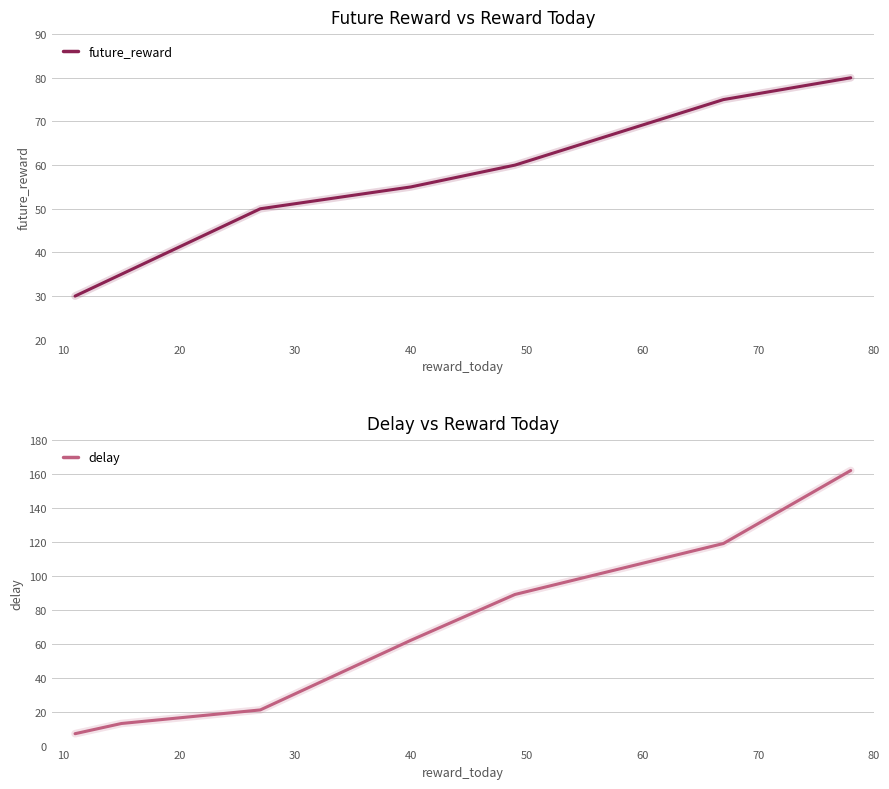

Reading left to right, transcribe all the data shown in this chart.

future_reward: 30	35	50	55	60	75	80
delay: 7	13	21	62	89	119	162